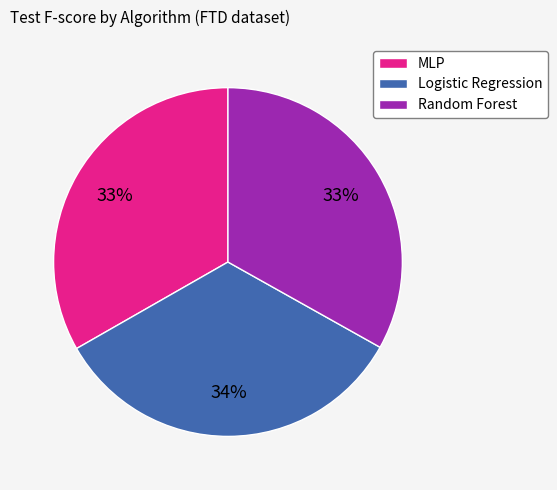

Is it true that MLP is 47% of the pie?

False